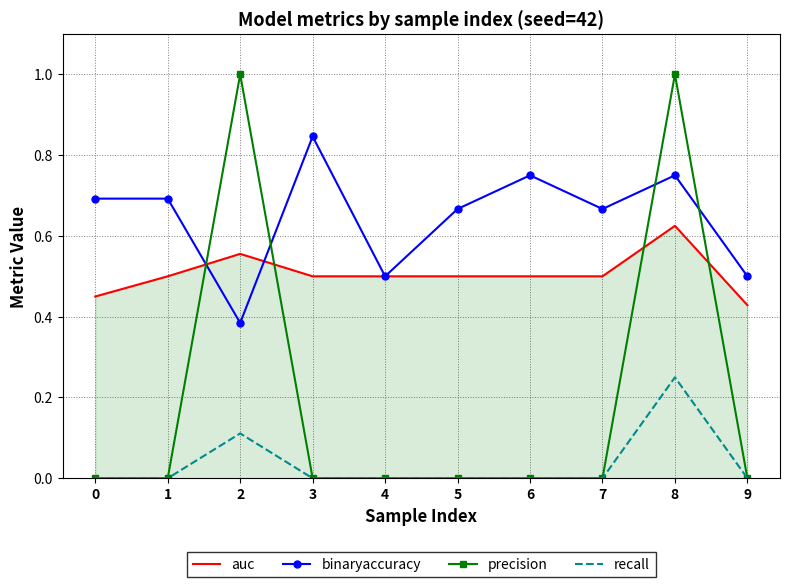

What is the sum of all precision values?

2.0